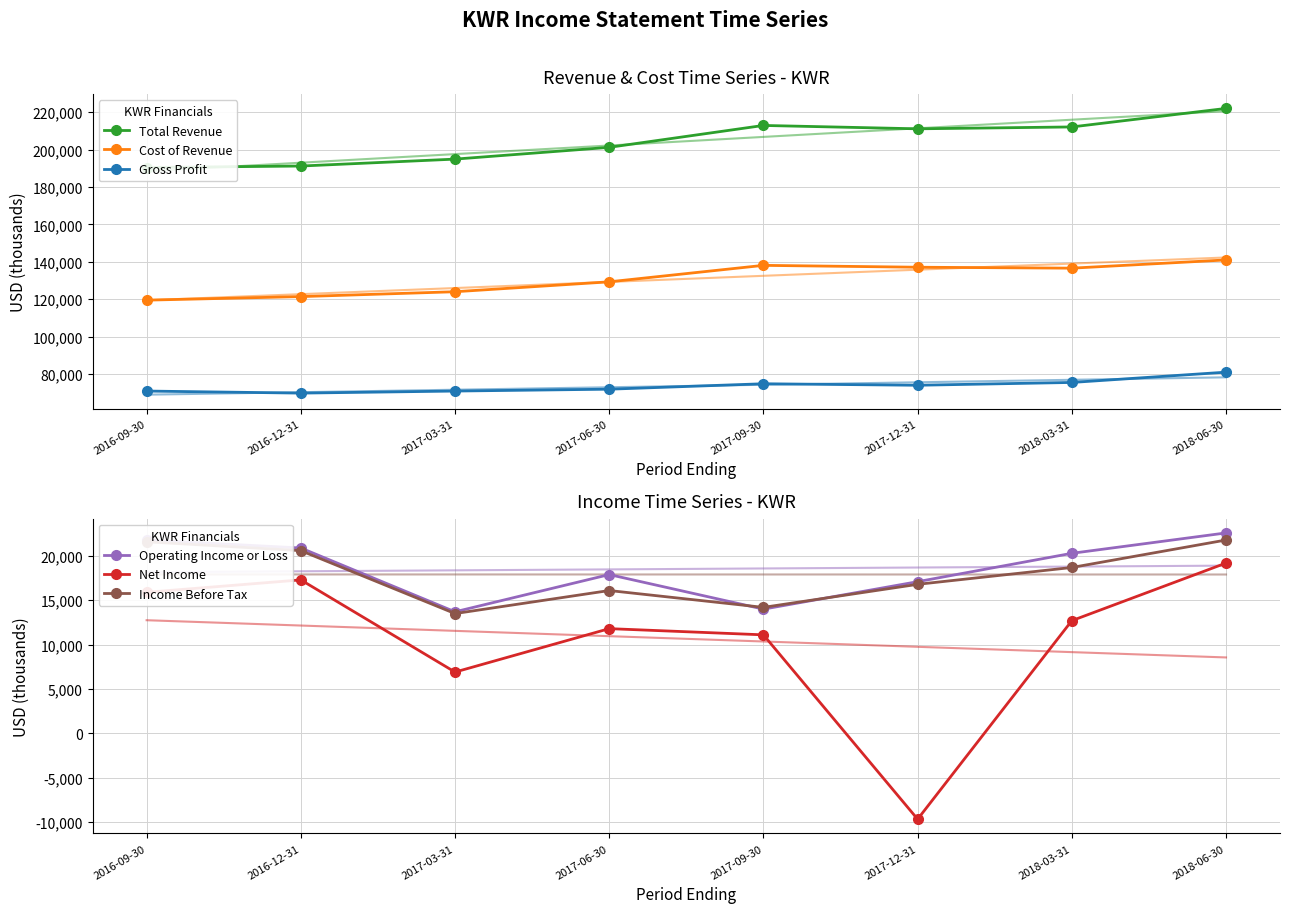

Between 2018-03-31 and 2017-06-30, which is larger?

2018-03-31